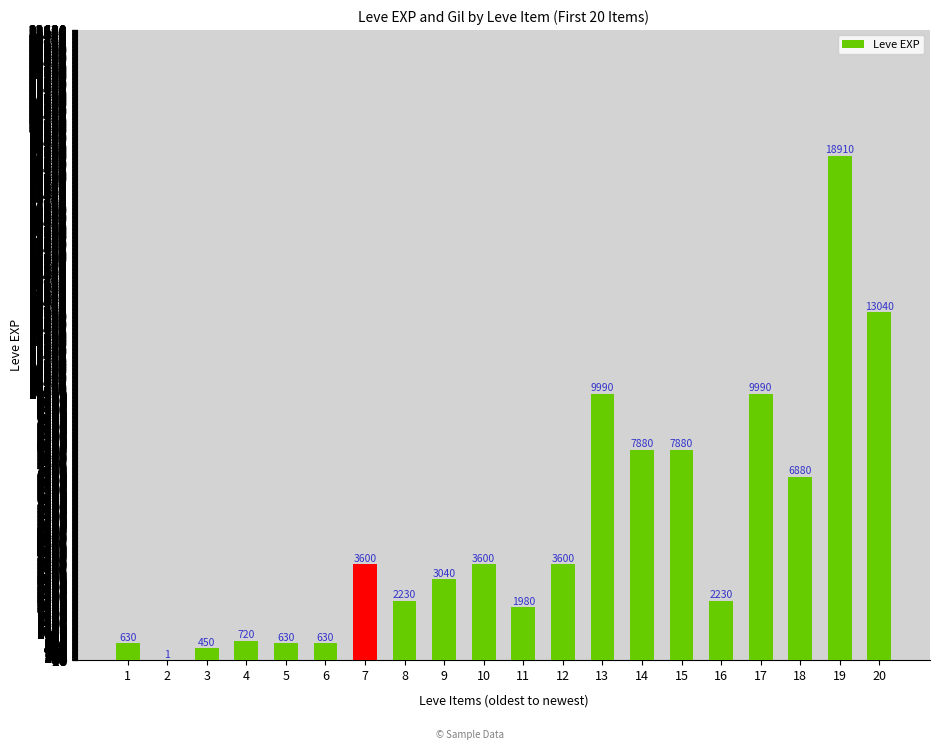

Read the value at 8, to the nearest 10.

2230